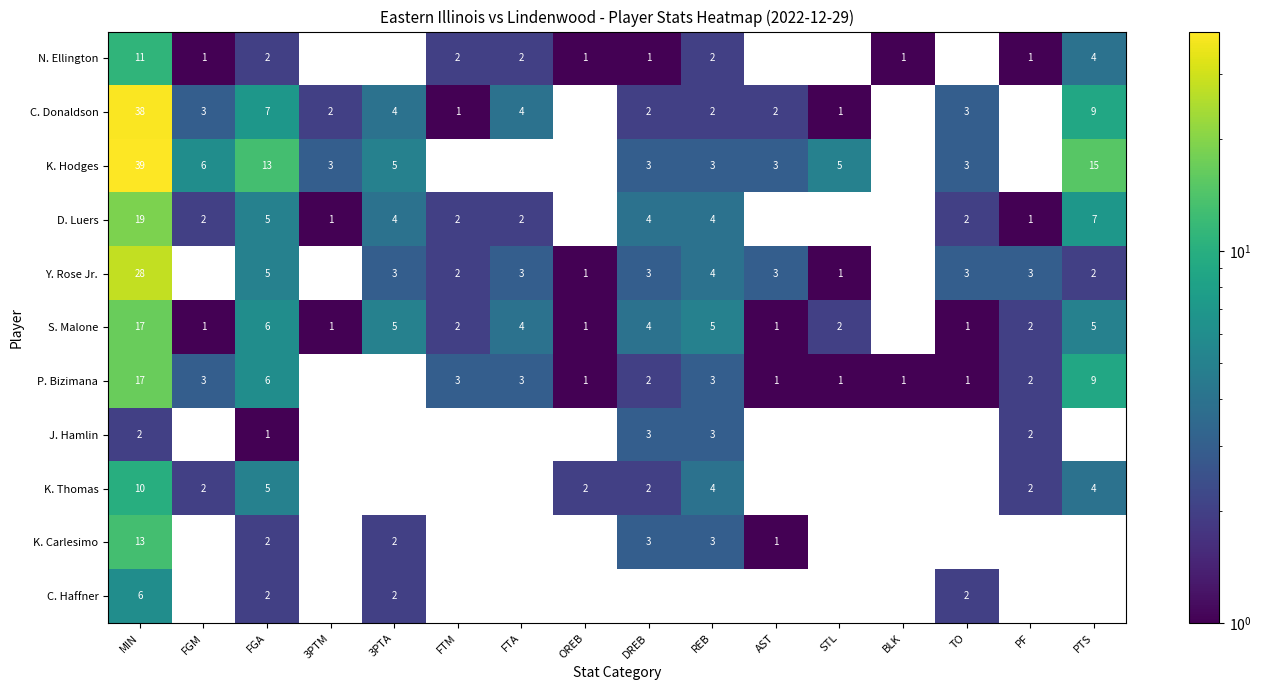

The value of C. Donaldson at FGM is 1. True or false?

False